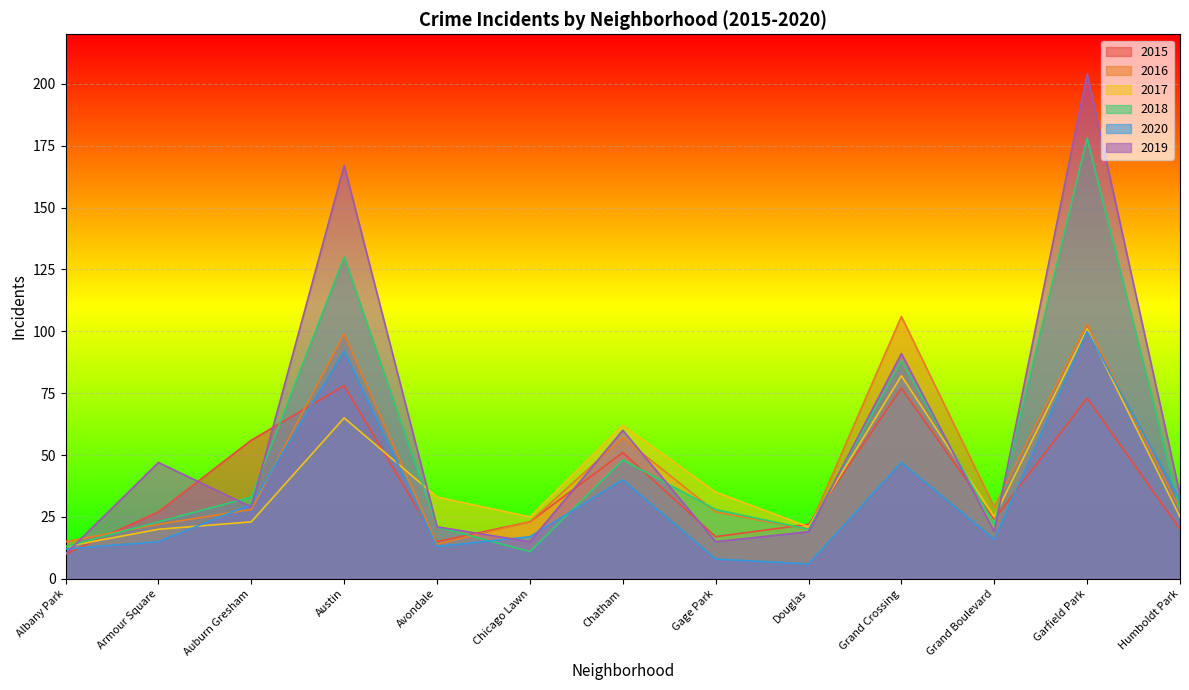

Count the number of categories in the chart.

13